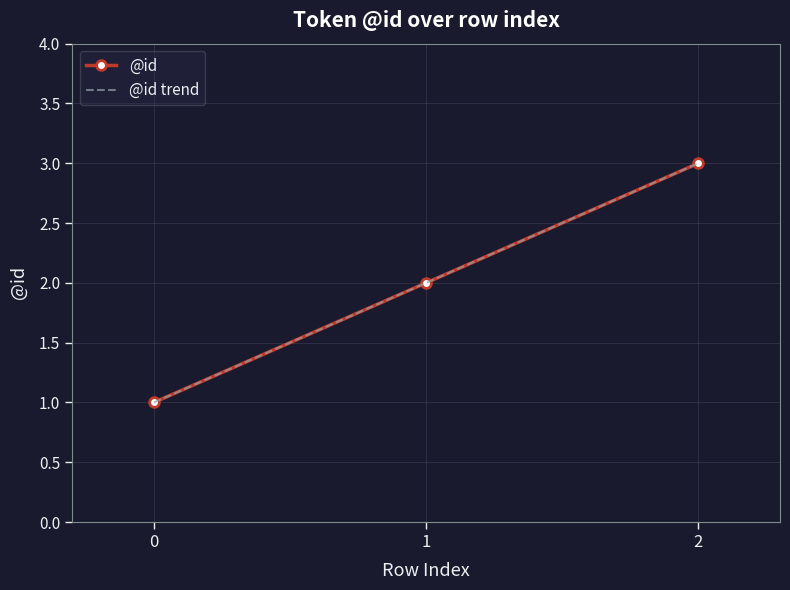

What is the sum of all values?

6